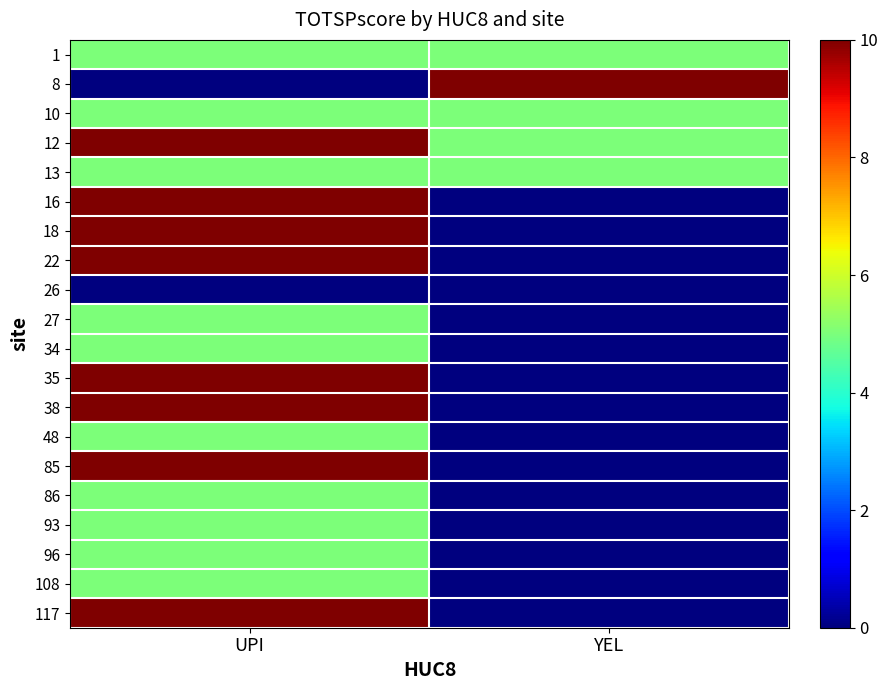

How many data points does each series have?

2